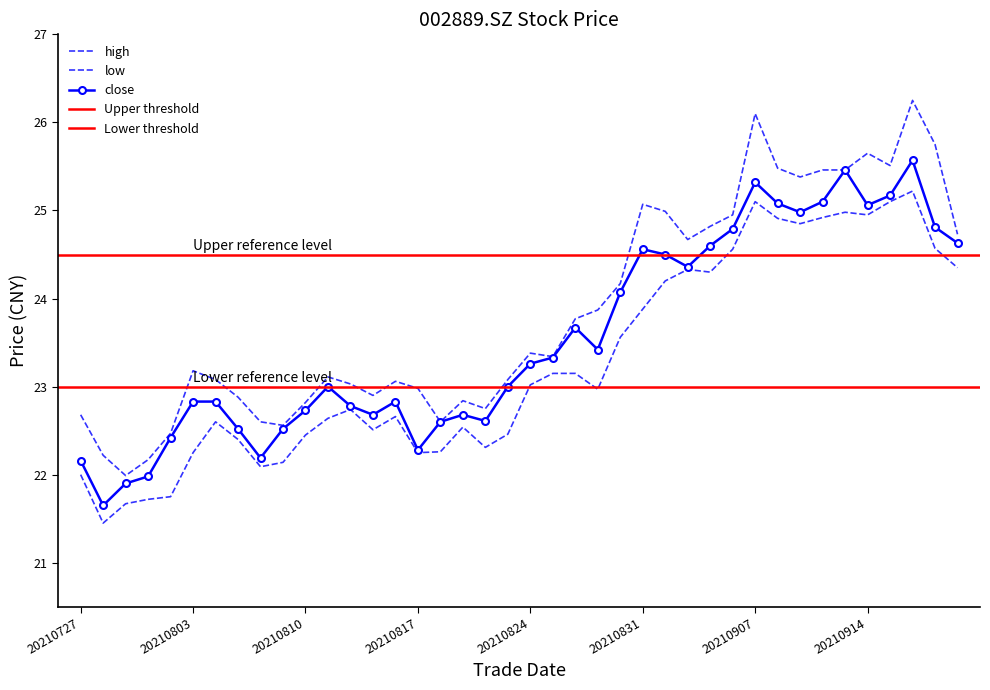

True or false: close has a value of 36.8 at 20210817.

False